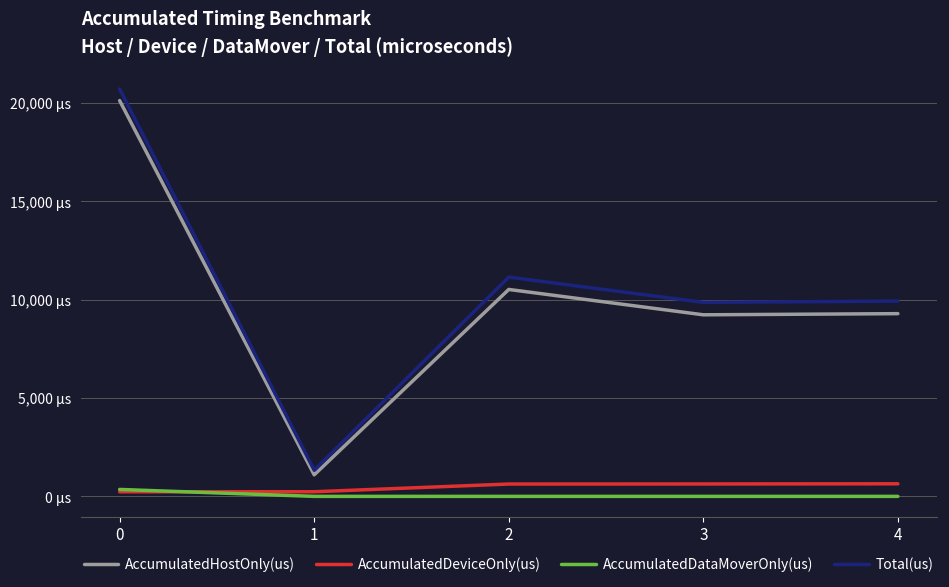

At which label is Total(us) closest to 11020?

2